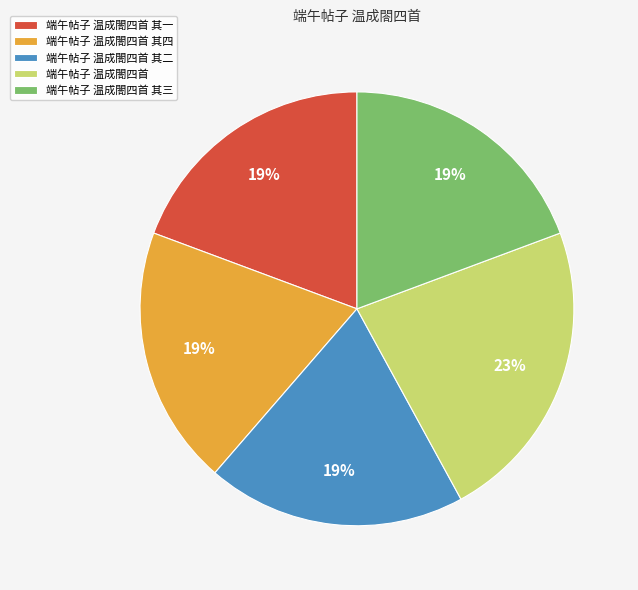

Do 端午帖子 温成閤四首 其三 and 端午帖子 温成閤四首 其一 together represent more than half of the pie?

No